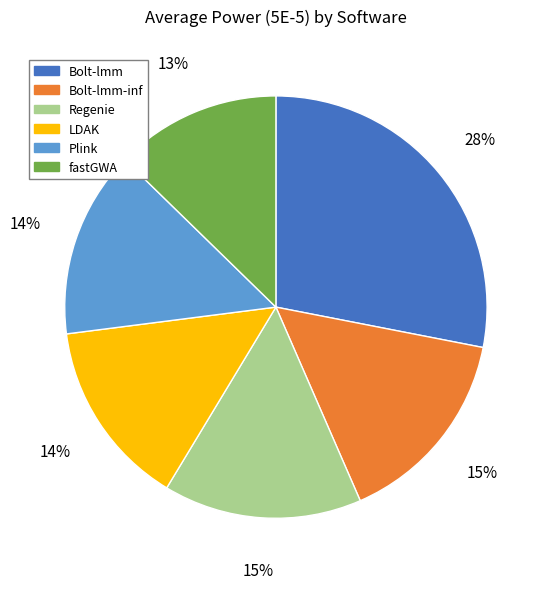

To the nearest percent, what is the difference between the largest and smallest slice percentages?

15%